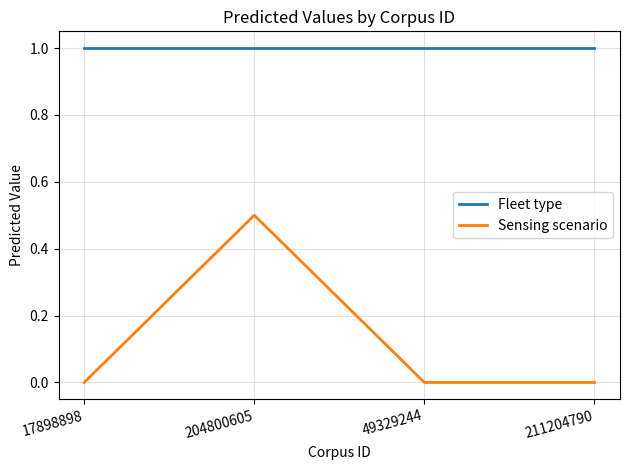

What position from the left is 17898898?

1